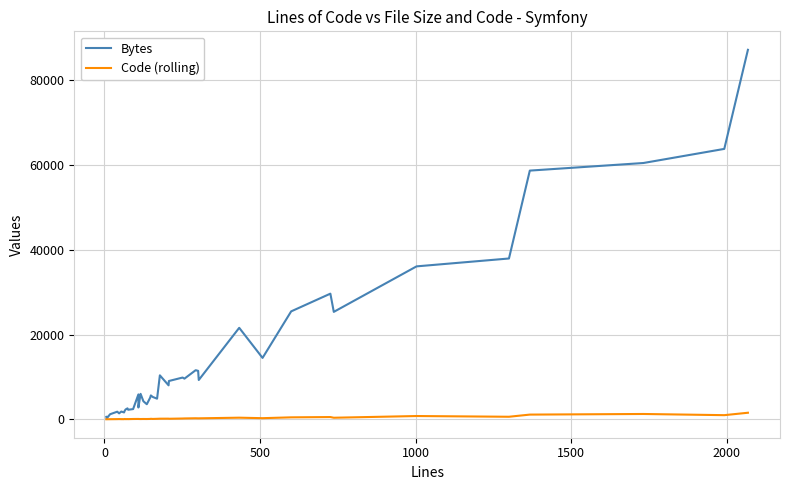

True or false: Code (rolling) has more than 2 interior local peaks.

True